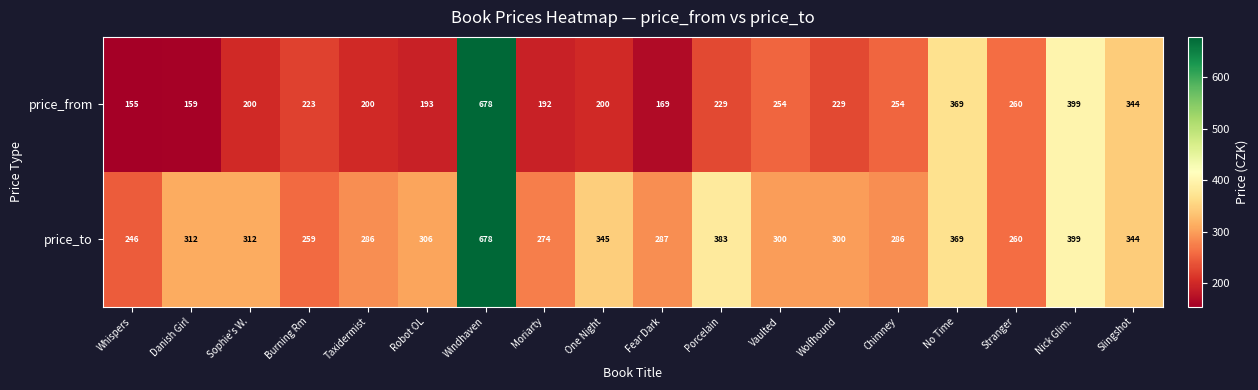

Count the number of categories in the chart.

18